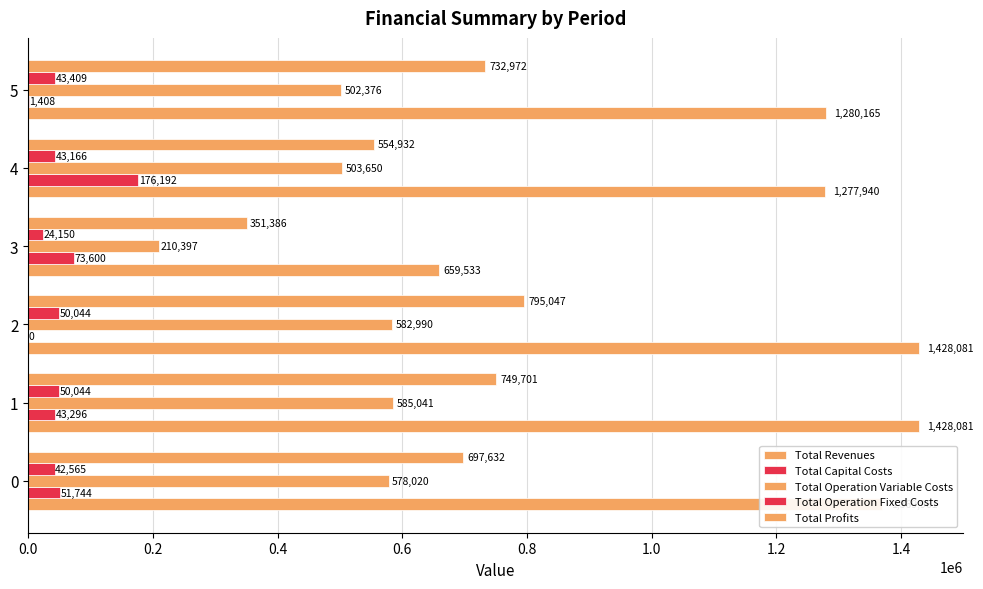

How many data points in Total Revenues are above 1369960?

3